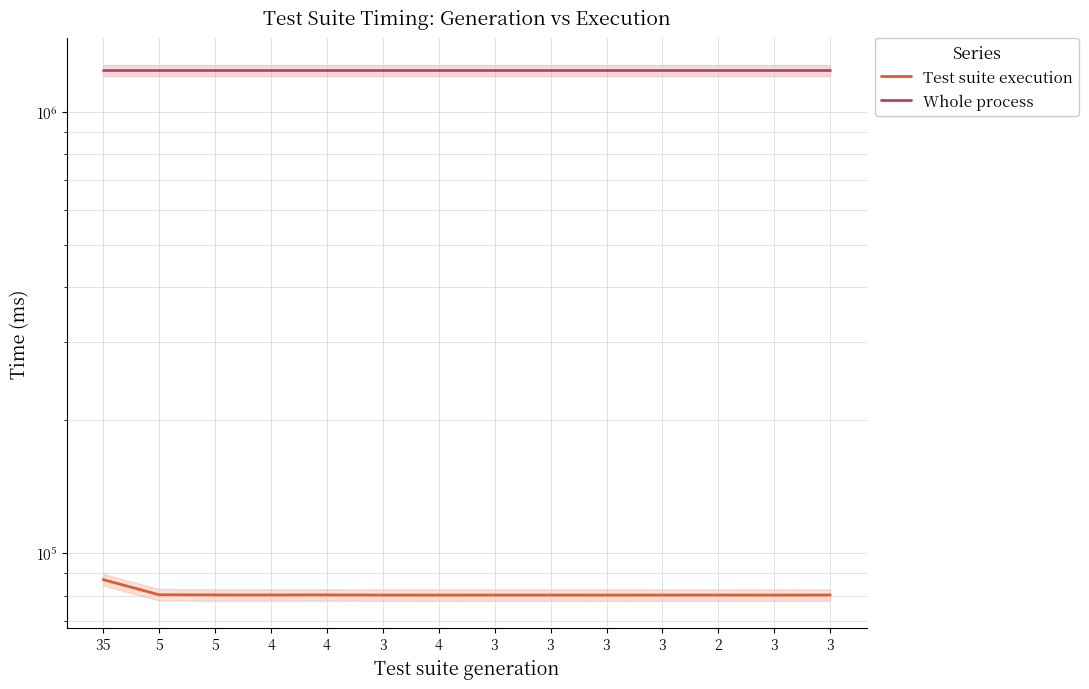

What is the label of the 13th point from the right?

5